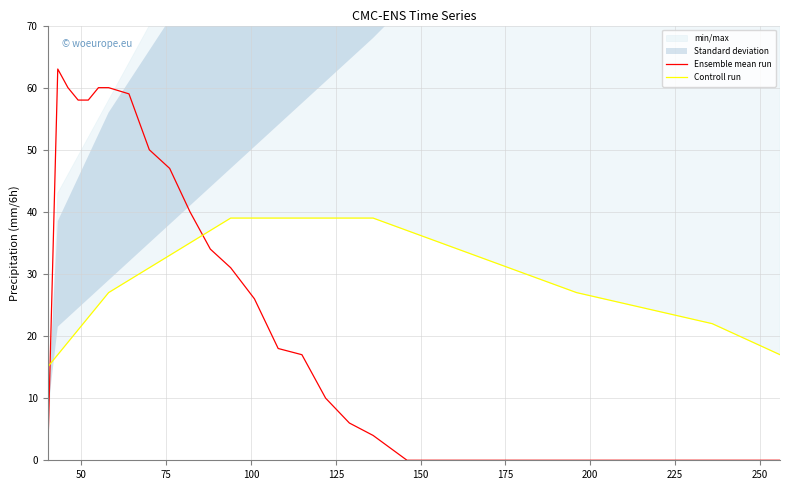

True or false: Ensemble mean run and Controll run intersect in this chart.

True